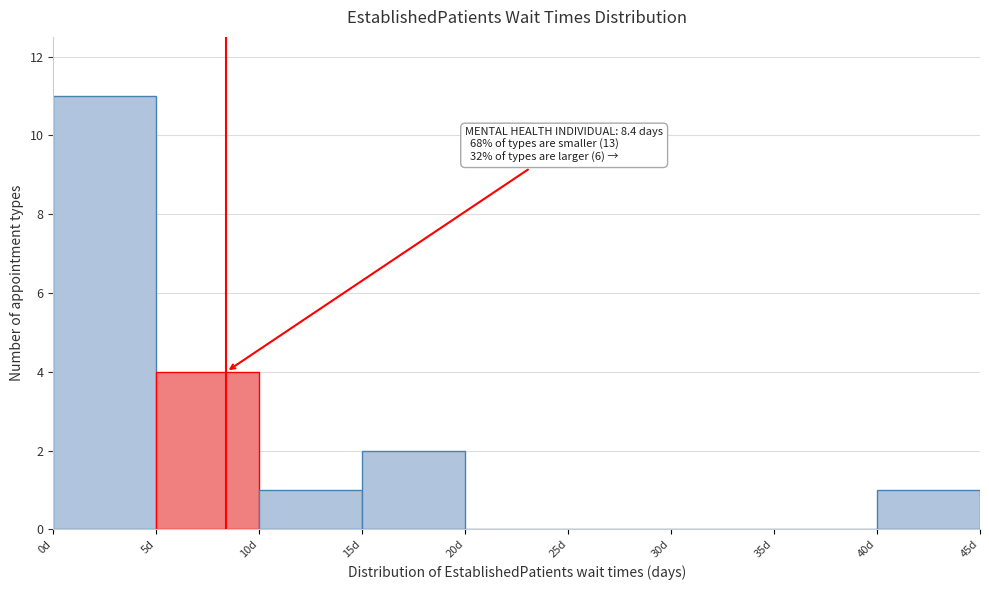

Which range on the x-axis has the tallest bar?

0 to 5